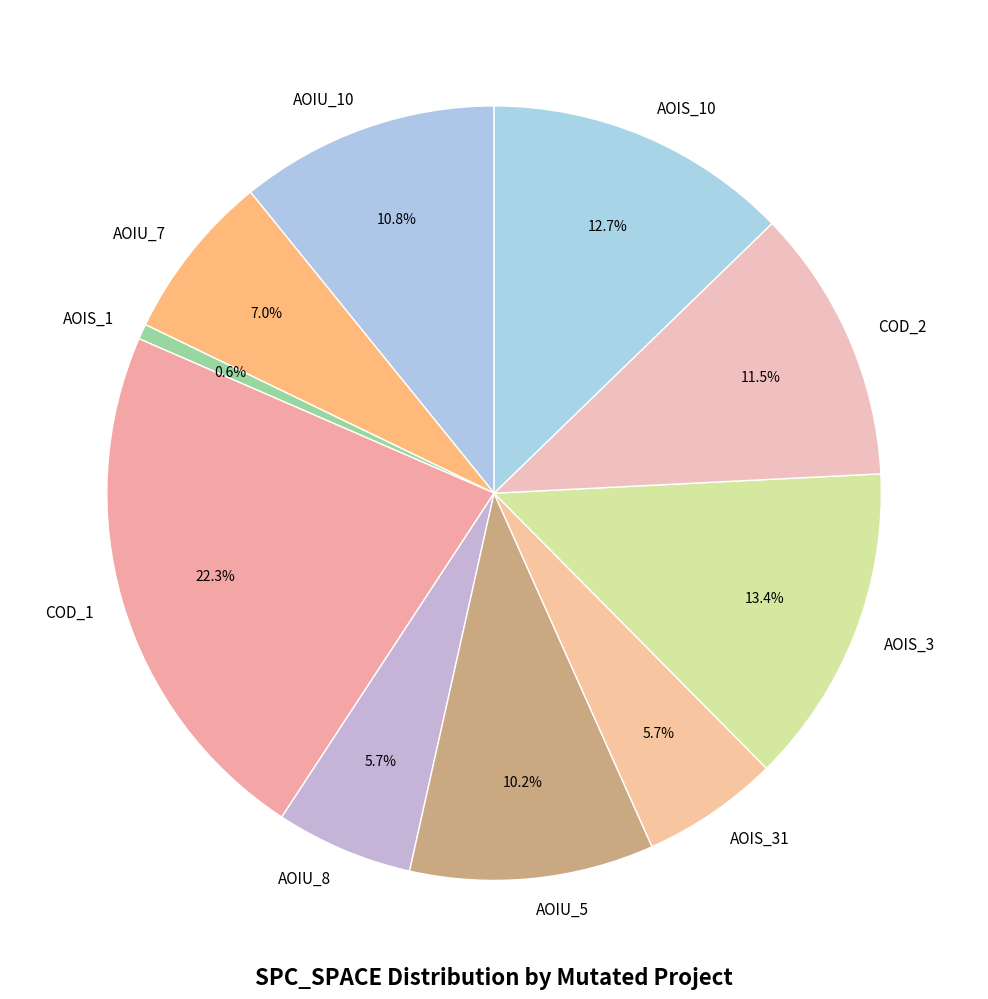

Which has a higher value, COD_1 or AOIU_7?

COD_1